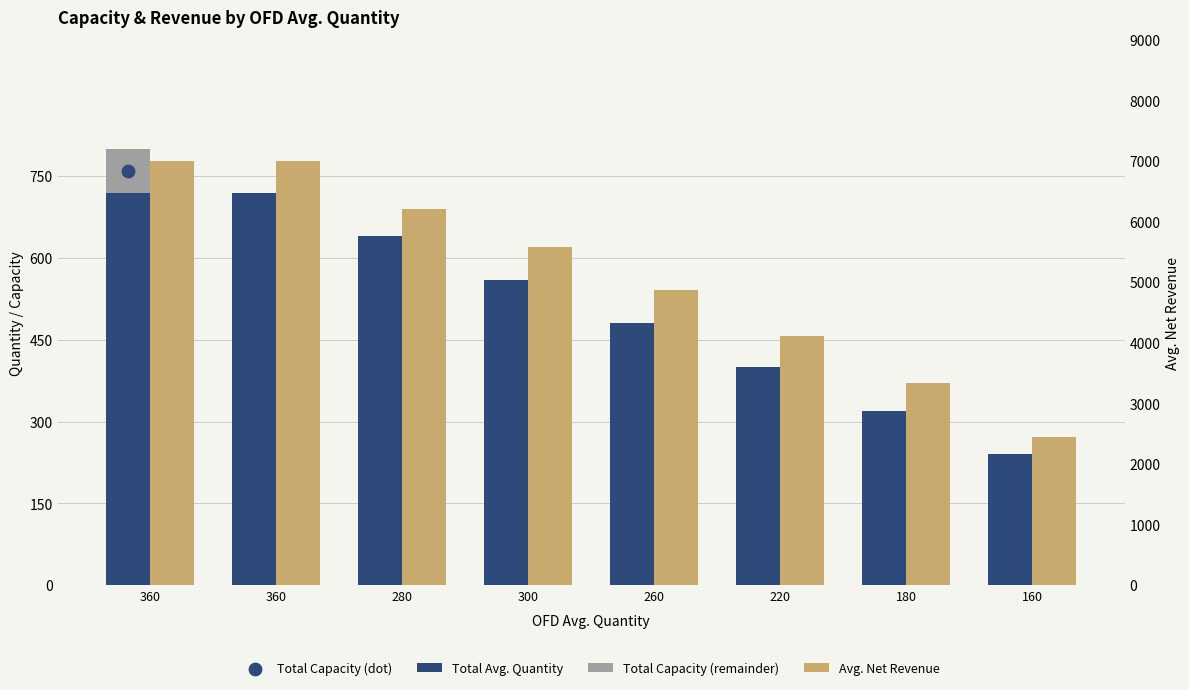

Which series has the widest spread of Y values?

Avg. Net Revenue